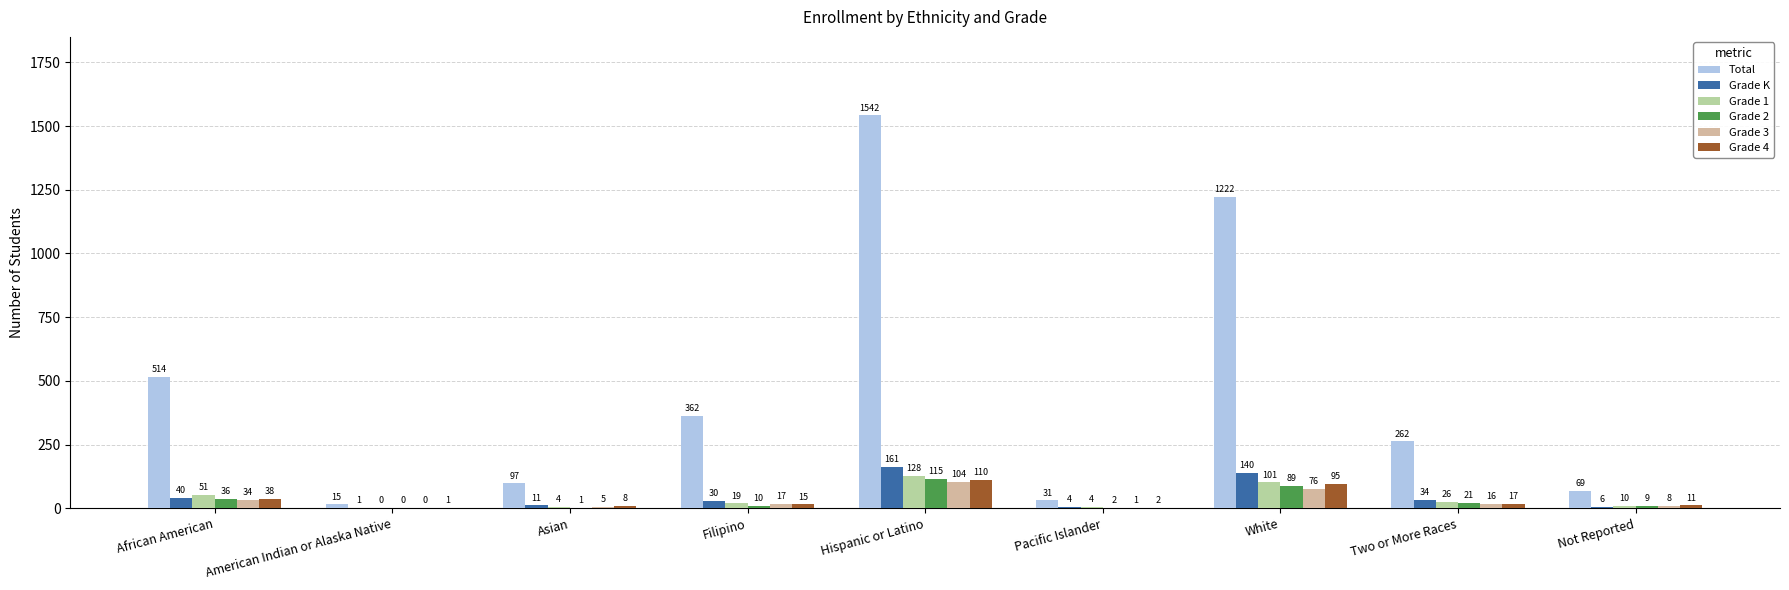

What is the sum of all Total values?

4114